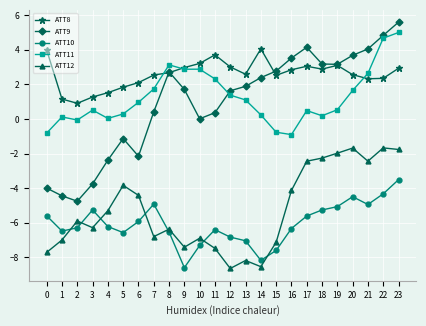

Rank the series at 20 from highest to lowest value.

ATT9, ATT8, ATT11, ATT12, ATT10